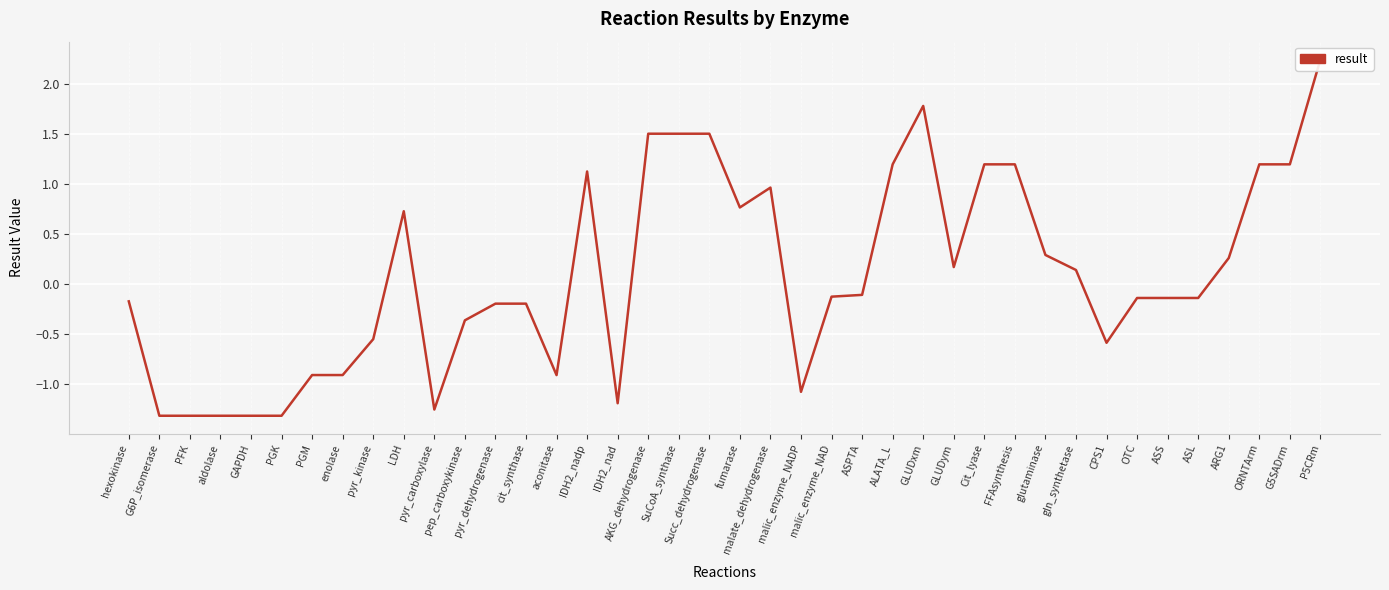

At which category does the chart reach its peak across all series?

P5CRm